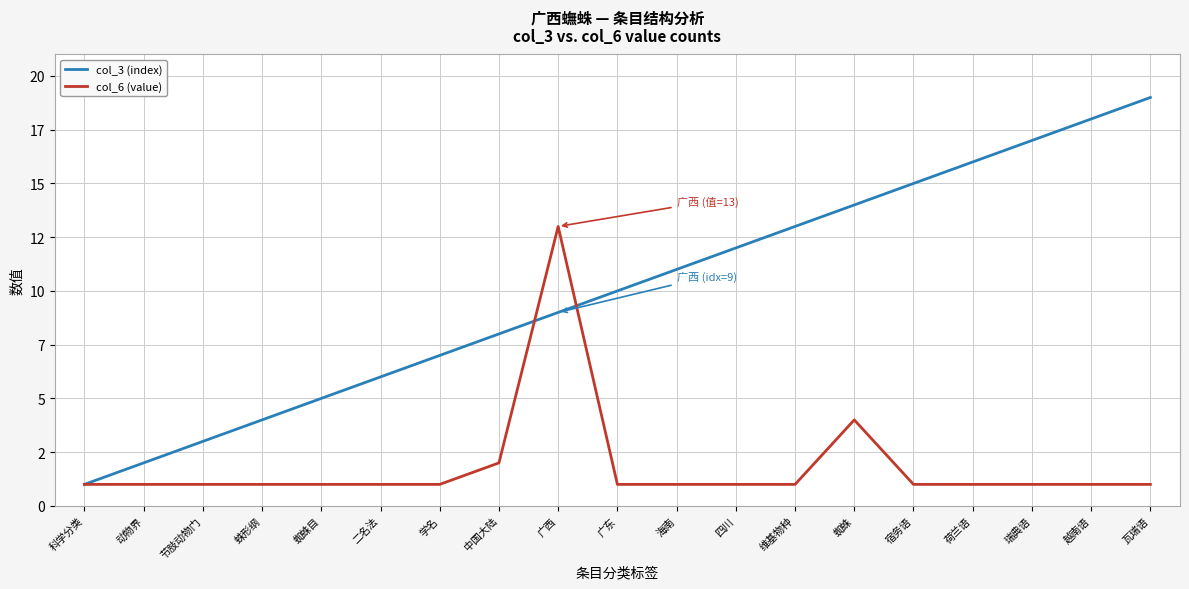

The col_3 (index) series shows 10 at 广东. True or false?

True